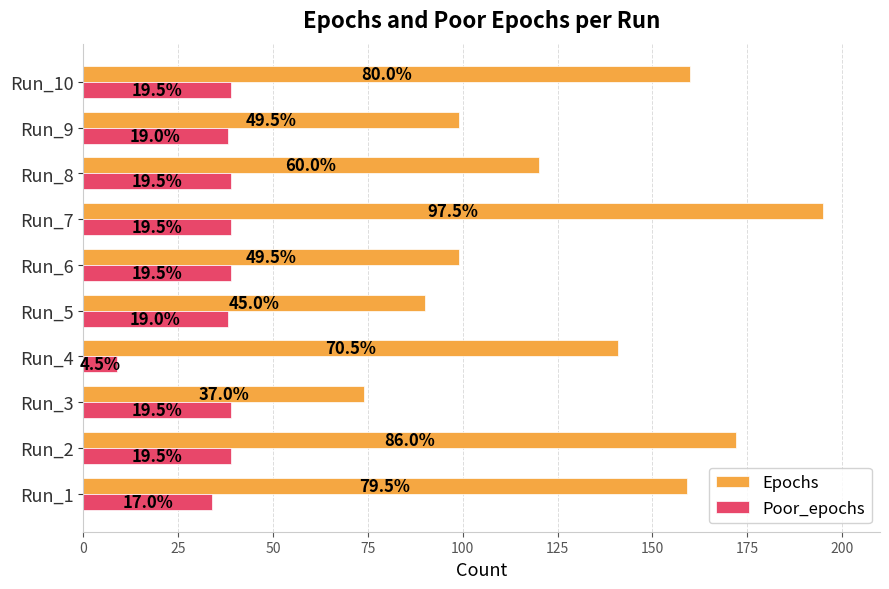

What are all the series names shown in the legend?

Epochs, Poor_epochs